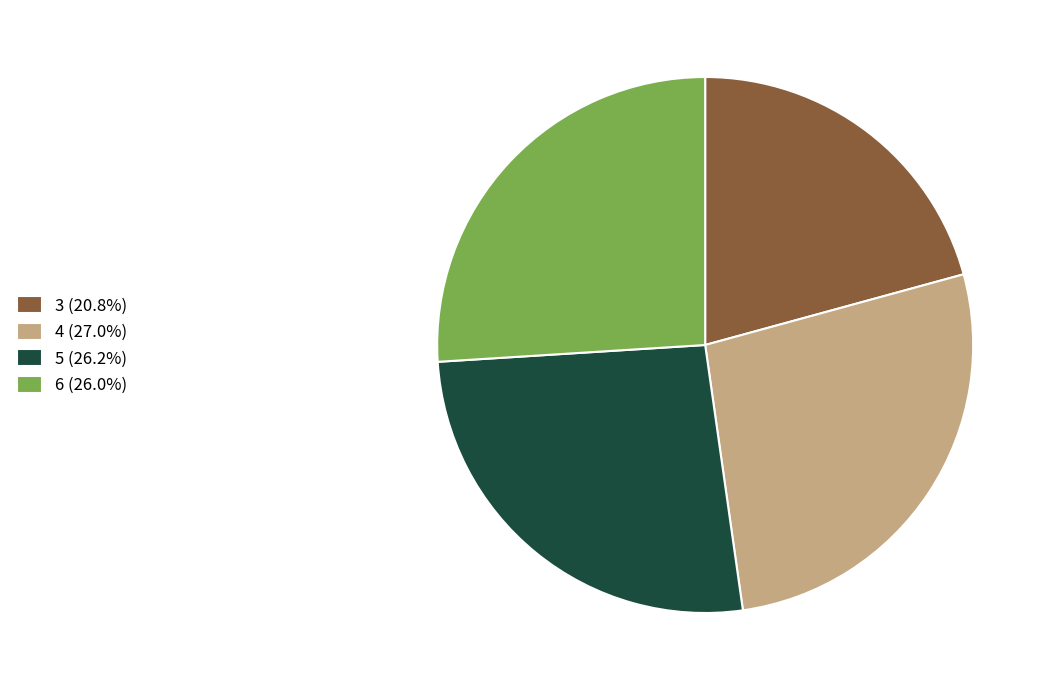

Do 6 (26.0%) and 3 (20.8%) together represent more than half of the pie?

No